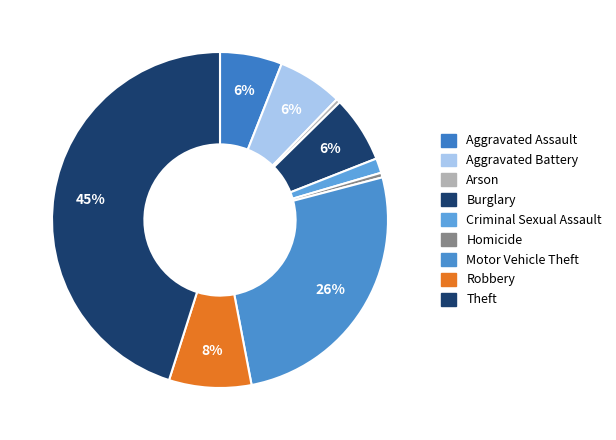

To the nearest percent, what is the difference between the largest and smallest slice percentages?

45%